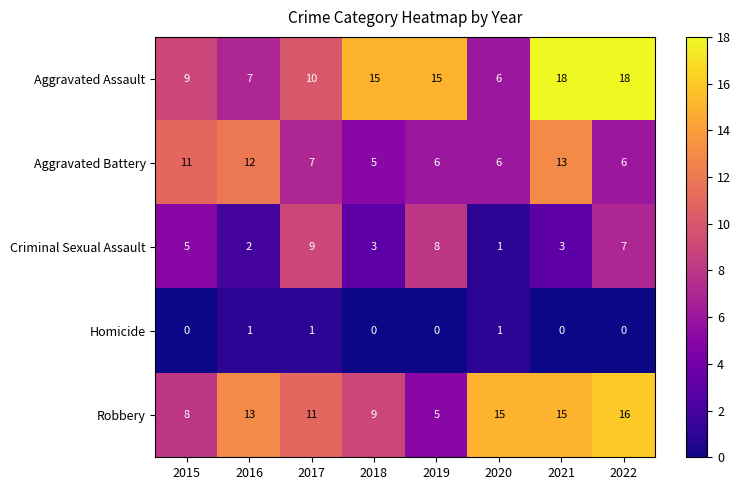

What is the difference between the maximum and minimum values in the Criminal Sexual Assault series?

8